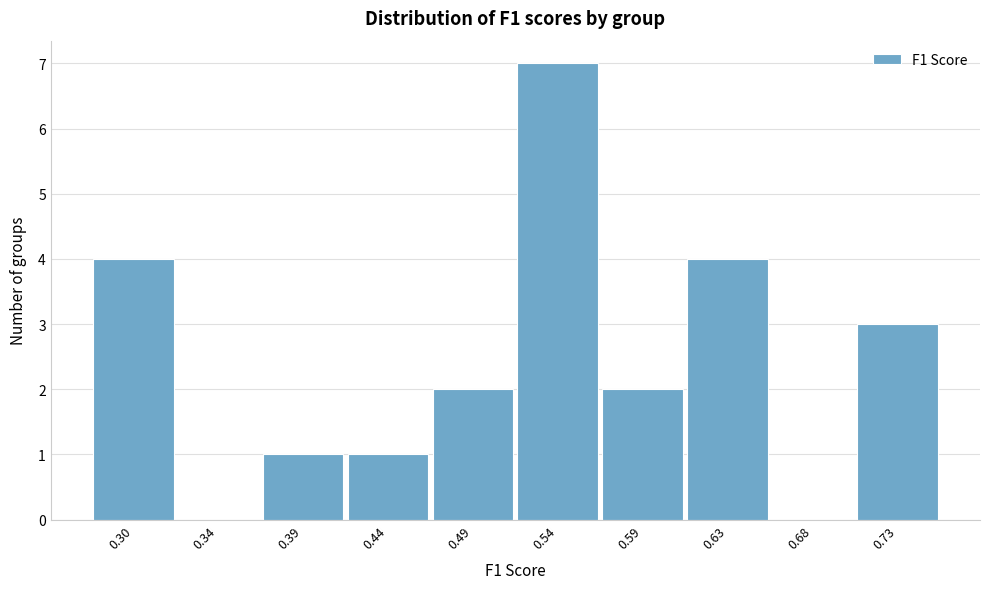

Reading left to right, what are all the values shown in this chart?

0.30=4	0.34=0	0.39=1	0.44=1	0.49=2	0.54=7	0.59=2	0.63=4	0.68=0	0.73=3